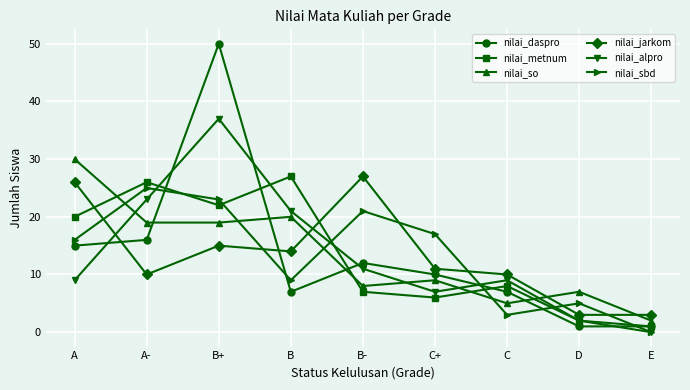

What is the total value across all series at A?

116